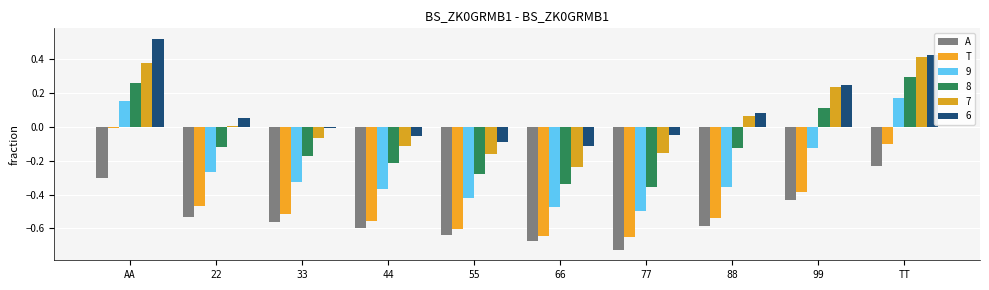

What are all the series names shown in the legend?

A, T, 9, 8, 7, 6